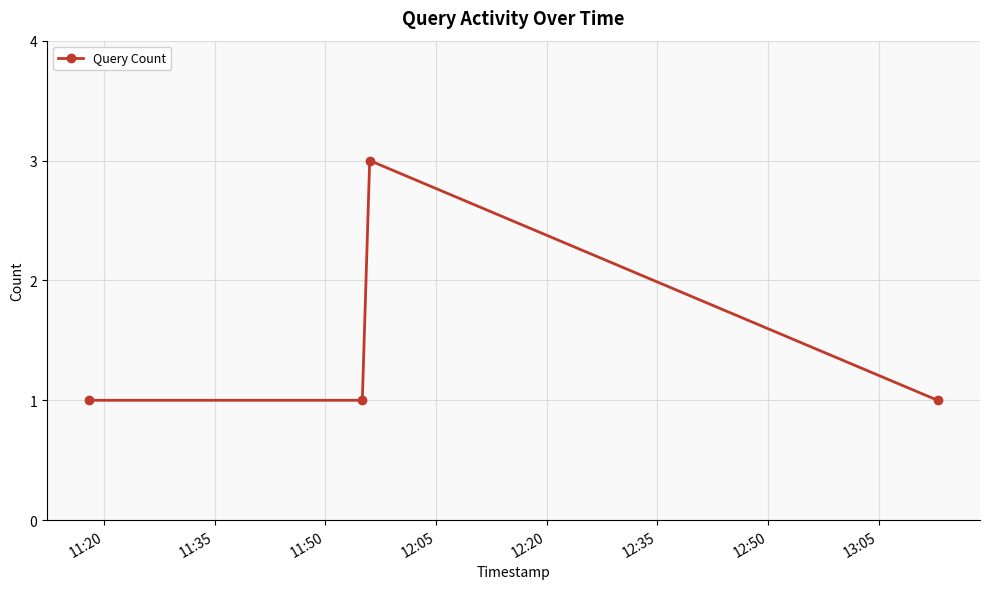

What is the value of the 4th point from the left?

1